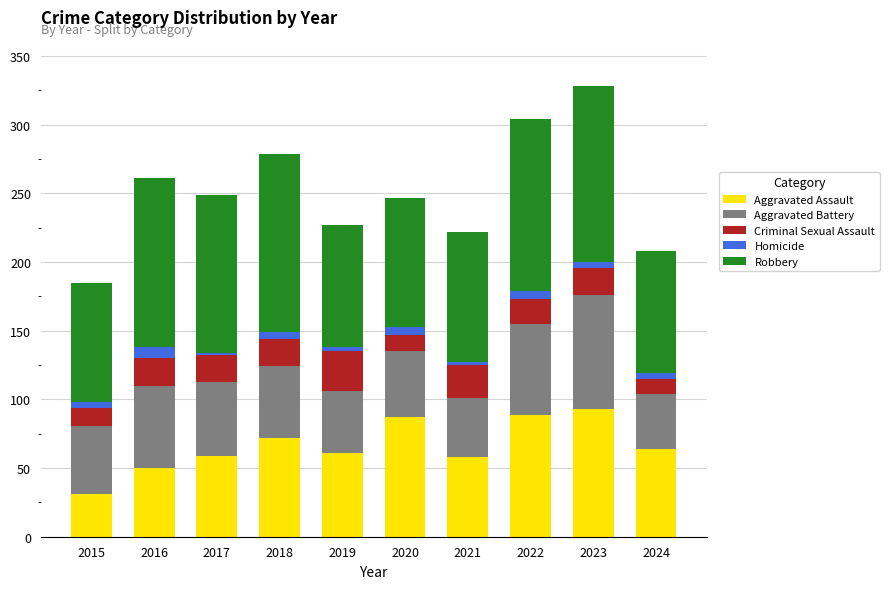

What is the maximum value for Aggravated Assault?

93